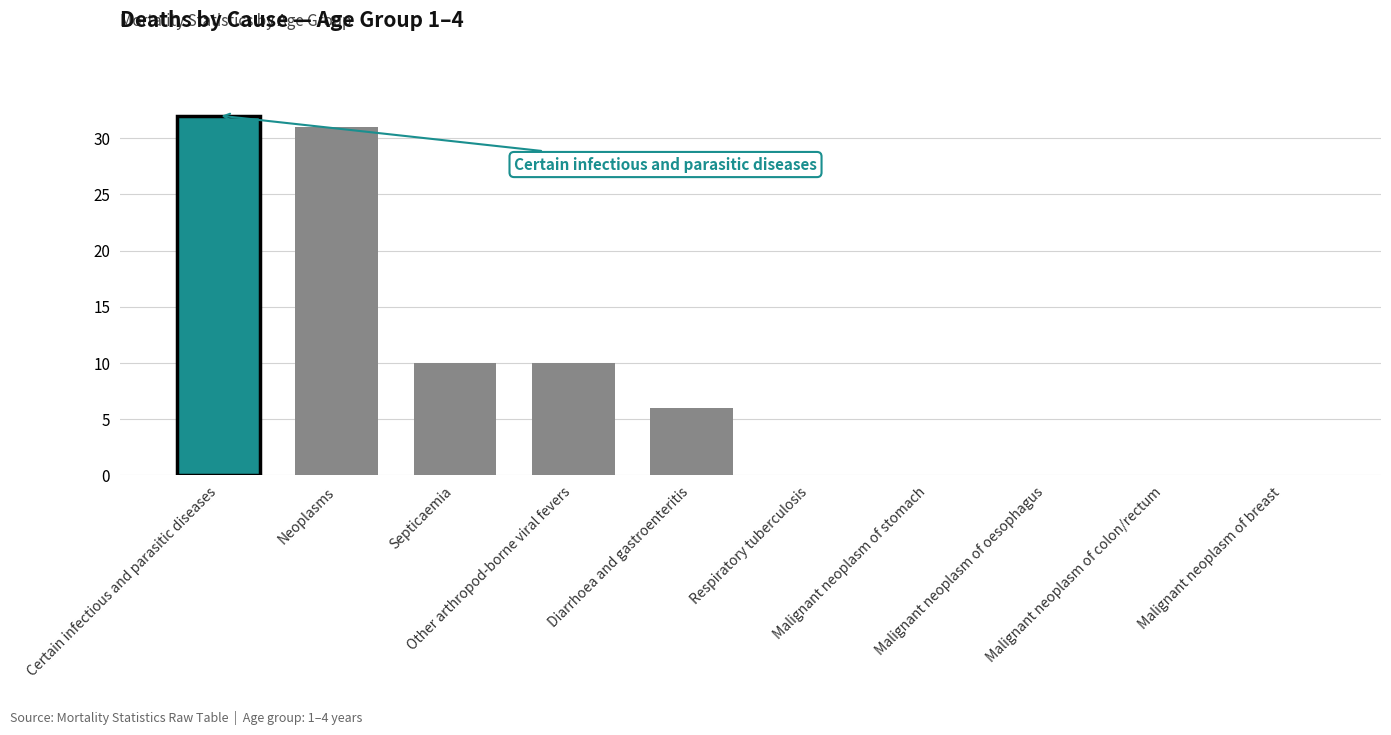

How many data points does each series have?

10